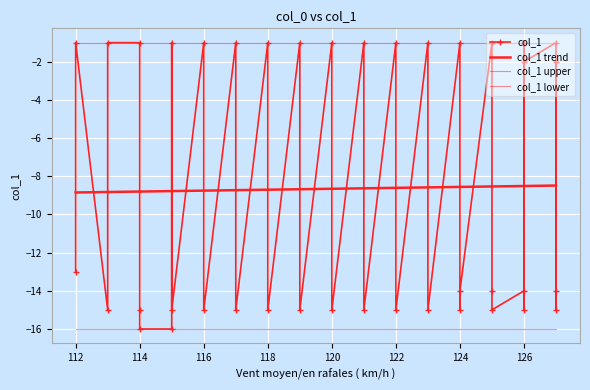

Where does the data first go above -14?

2